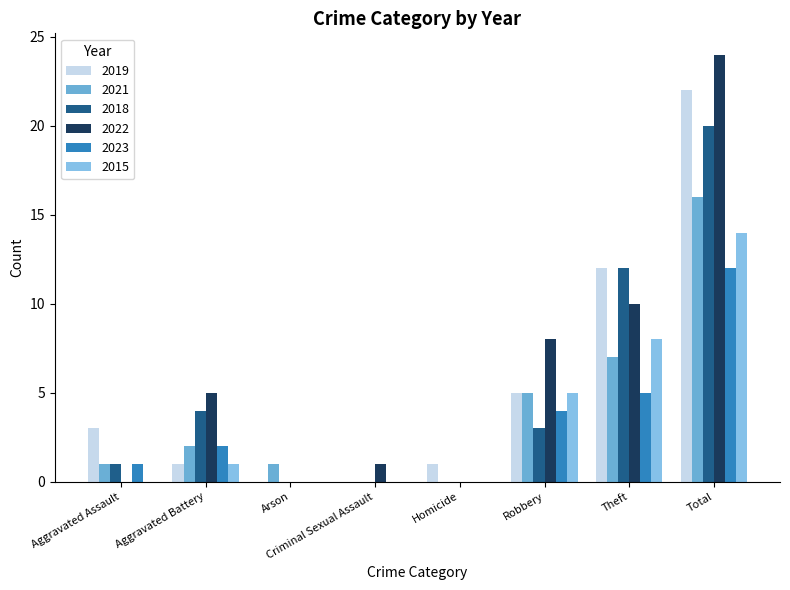

What is the difference between the maximum and minimum values in the 2018 series?

20